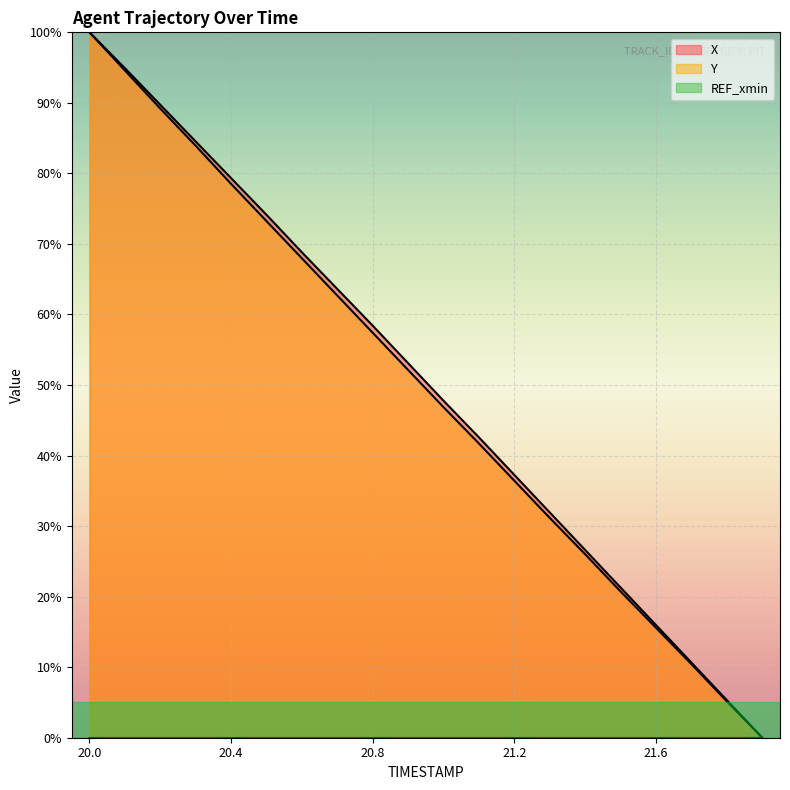

Where is Y nearest to the value 50?

20.9